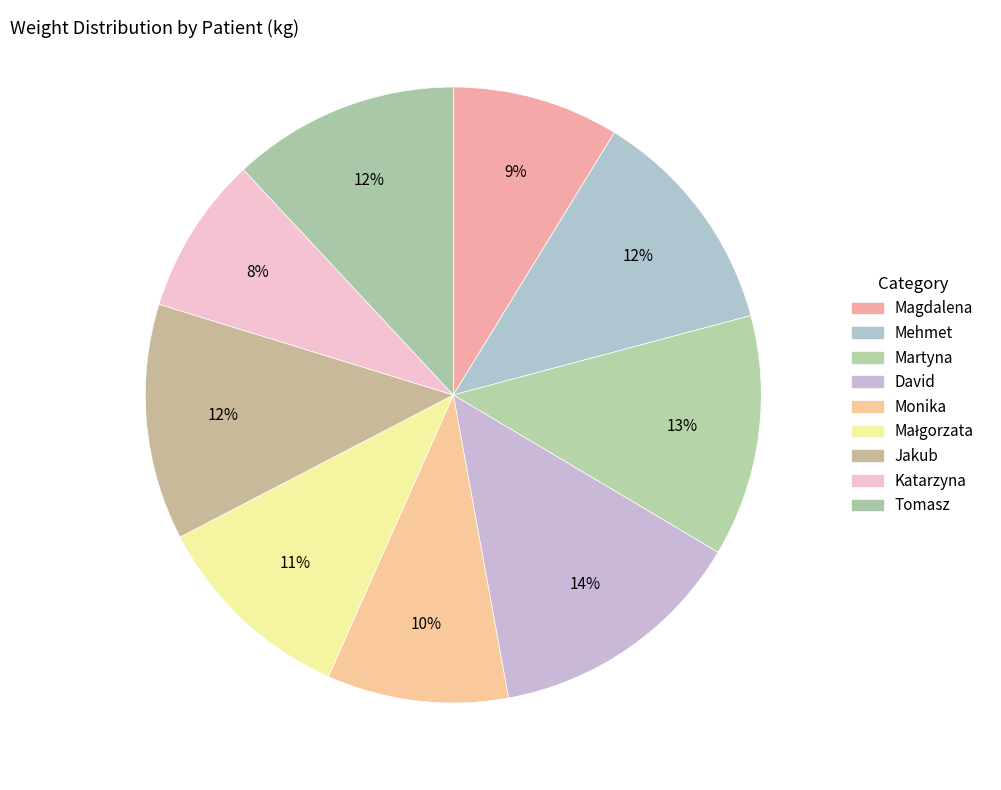

To the nearest percent, what is the average slice percentage?

11%